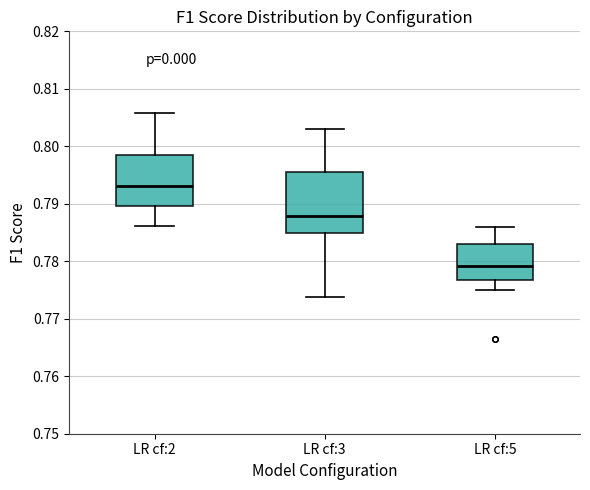

Which box has the lowest median line?

LR cf:5